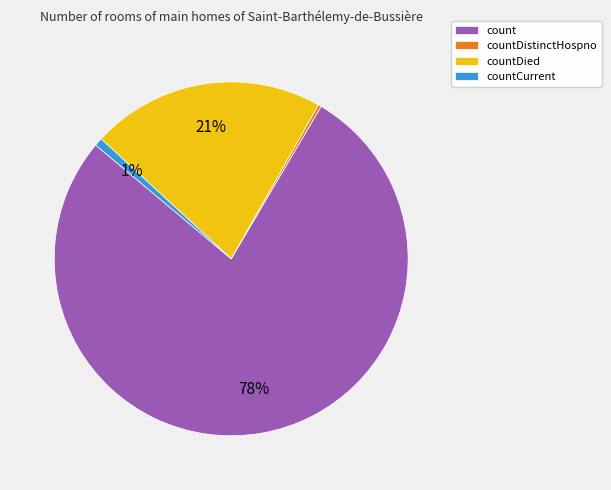

Is countCurrent the majority of the pie?

No